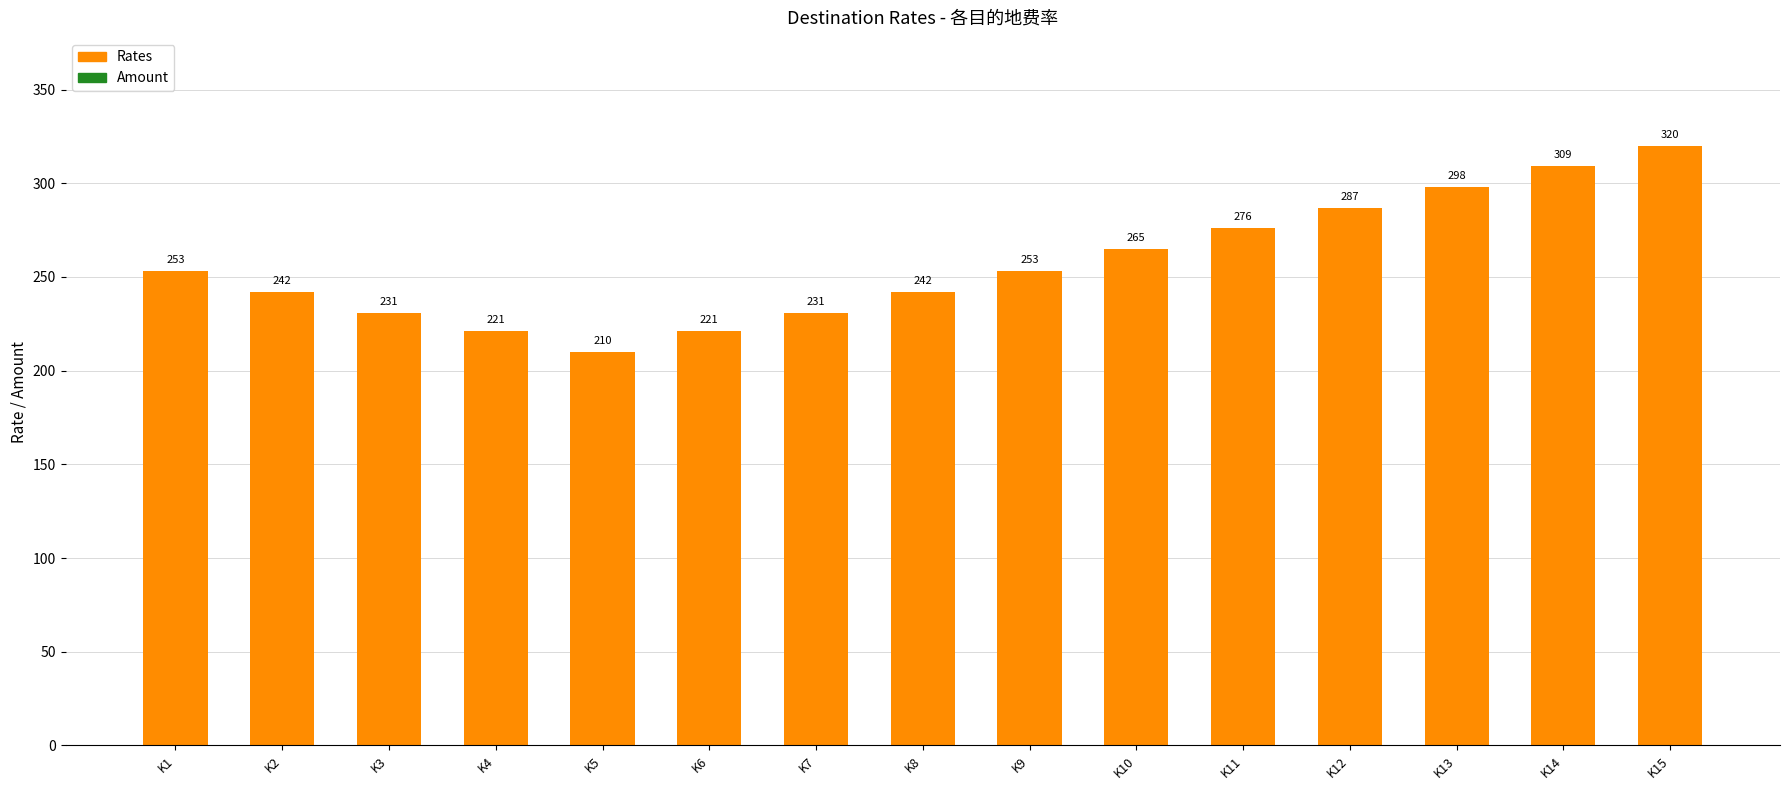

What is the sum of the values at K1 and K8?

495